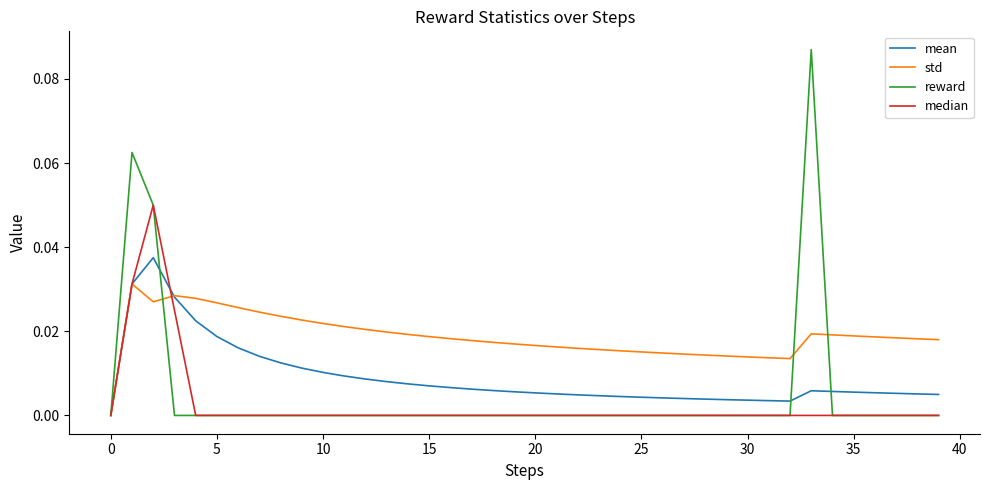

How many median values are between 0 and 1?

40